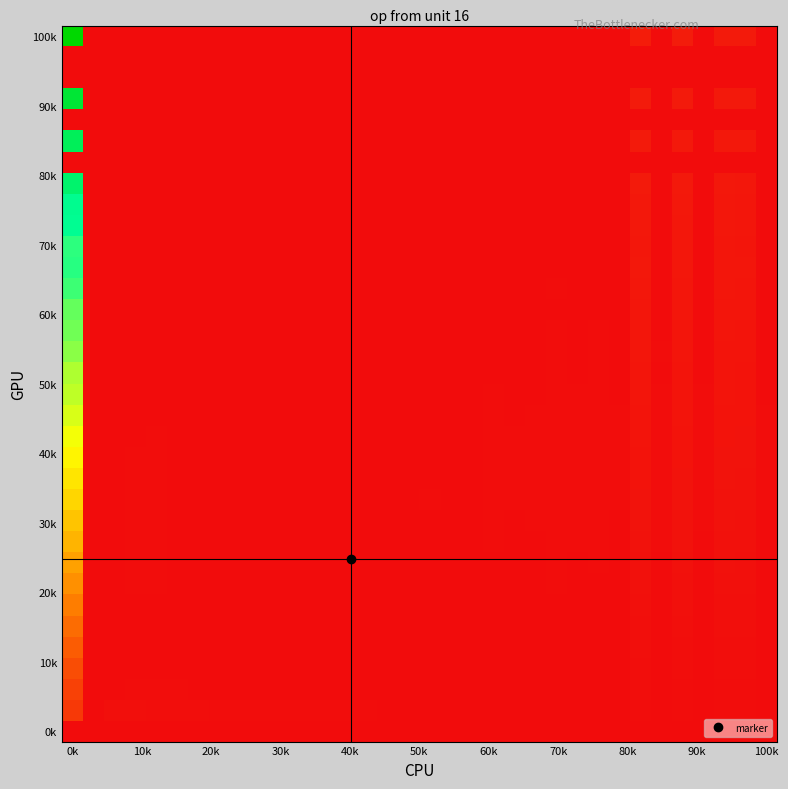

At how many categories does at least one series exceed 0?

34